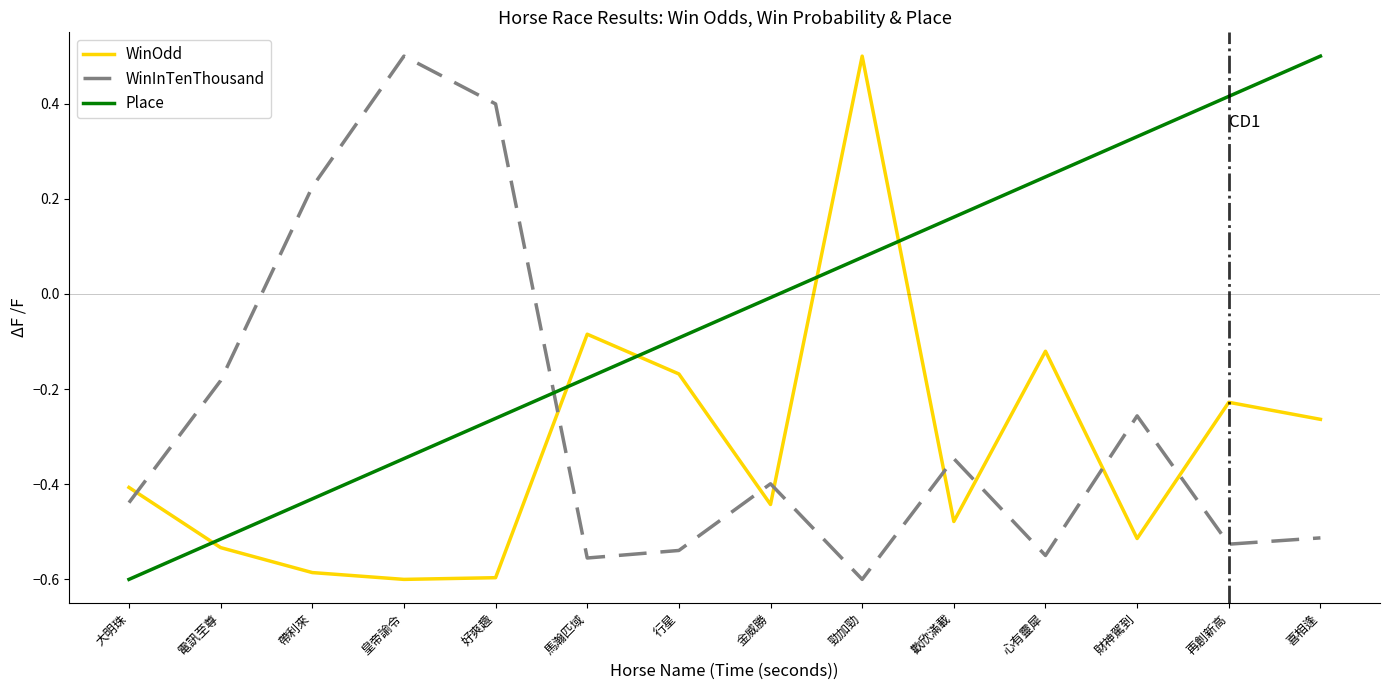

How many negative values does the Place series have?

8